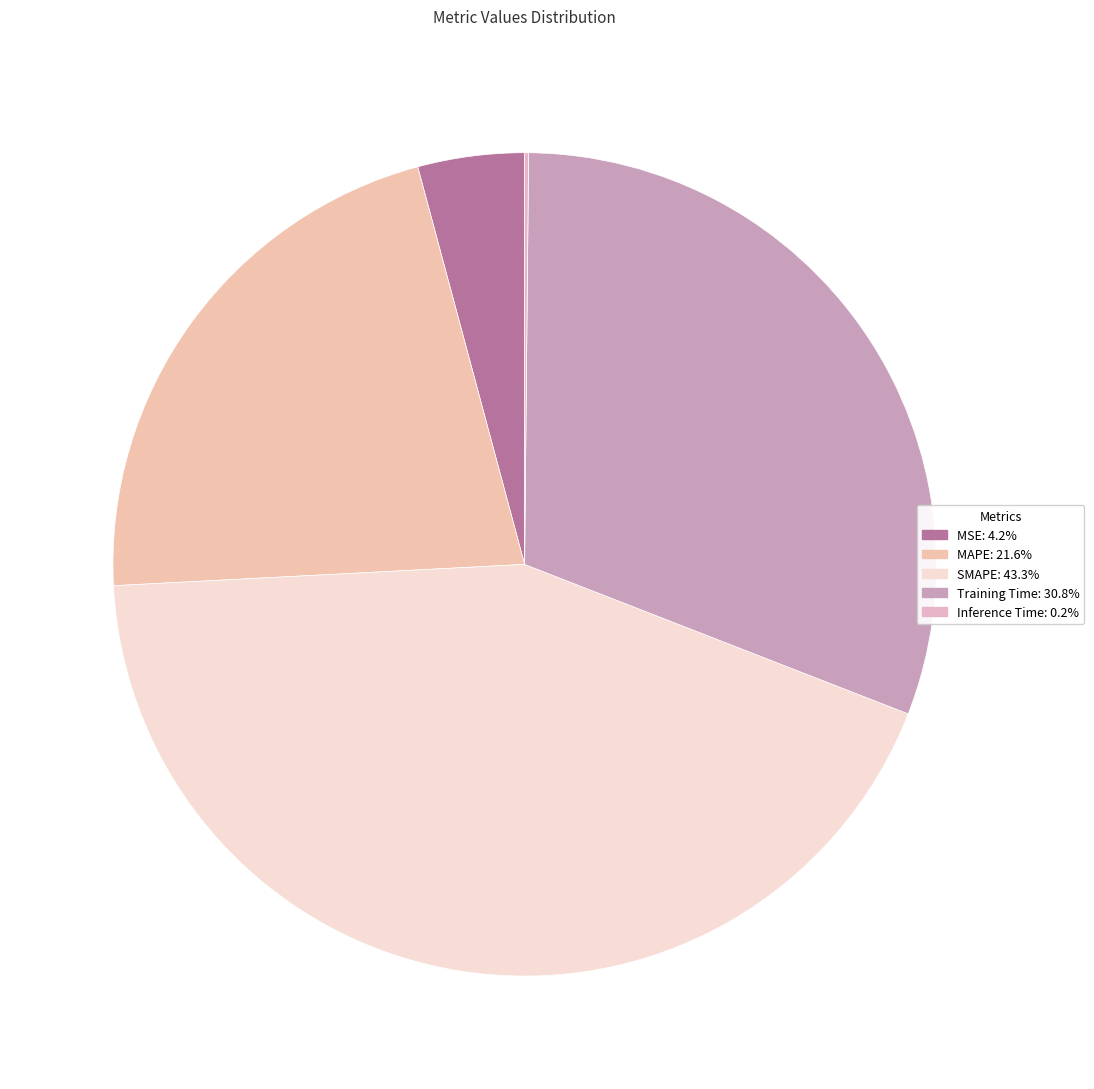

The Inference Time slice represents 0% of the pie. True or false?

True